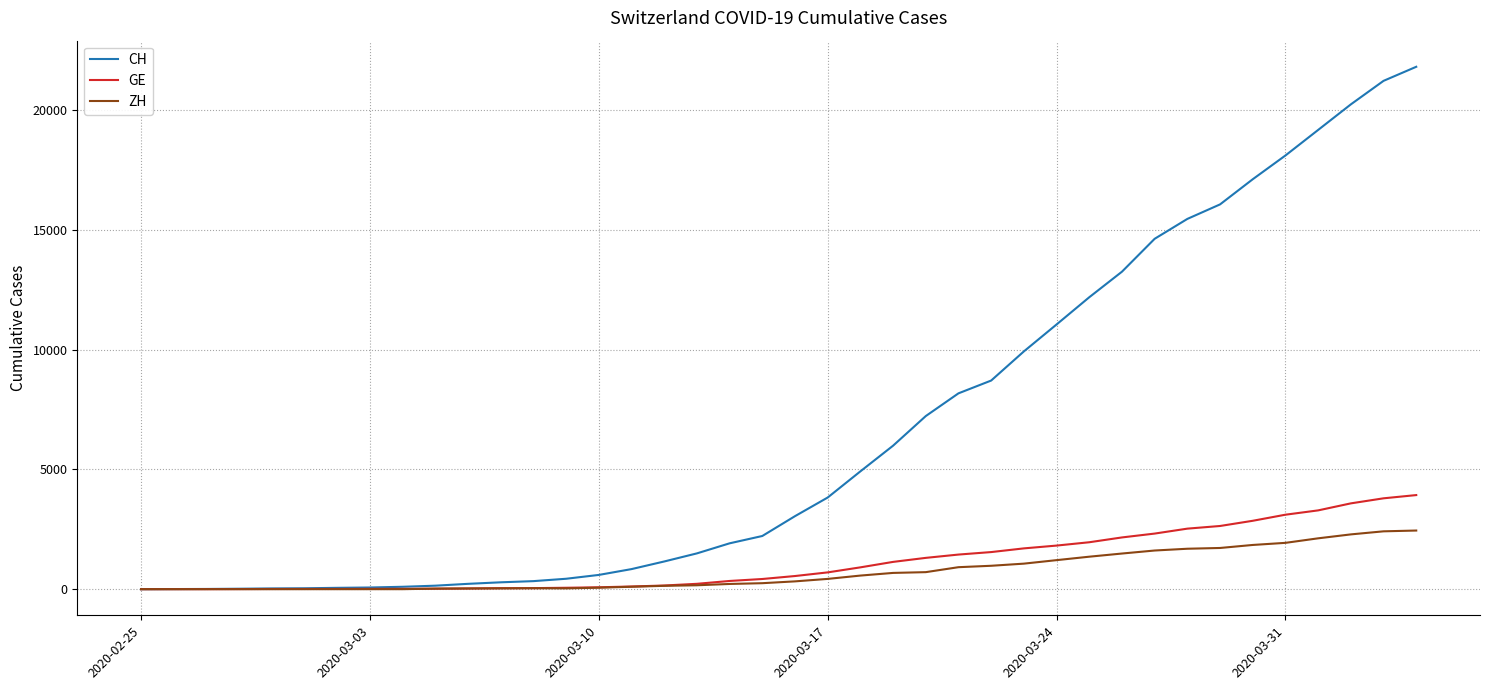

What is the maximum value shown in the chart?

21806